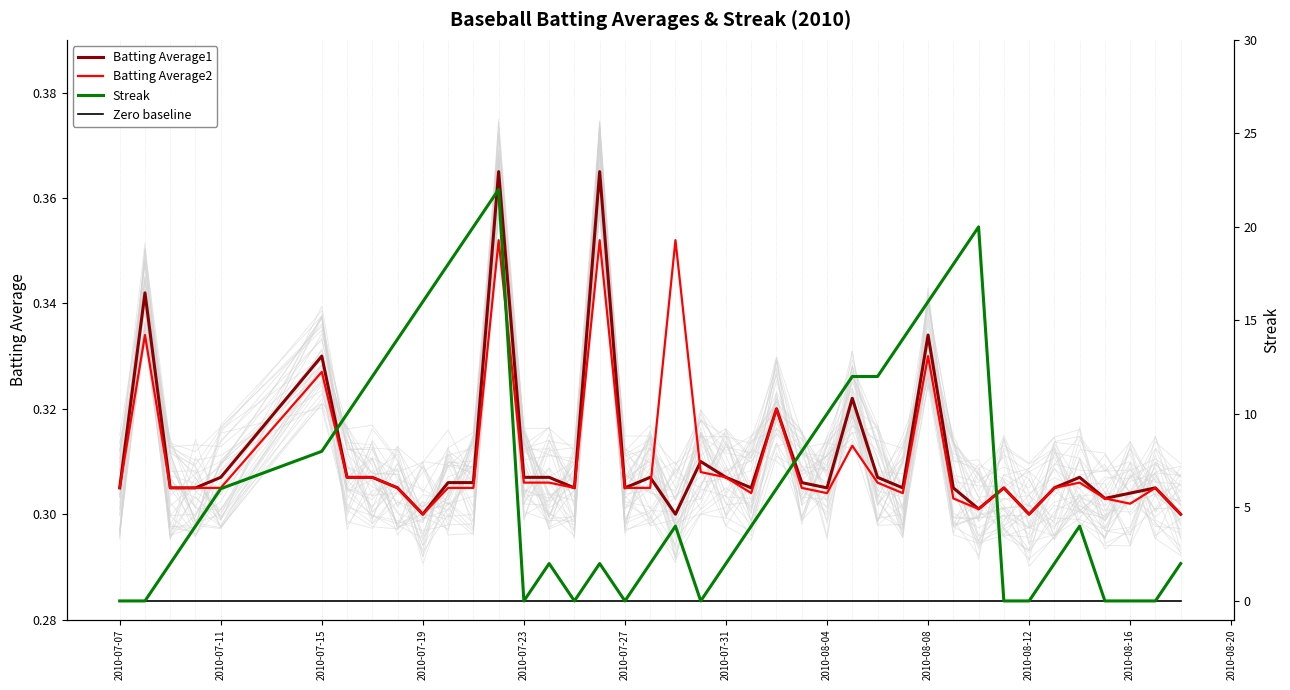

What position from the right is 2010-07-11?

39